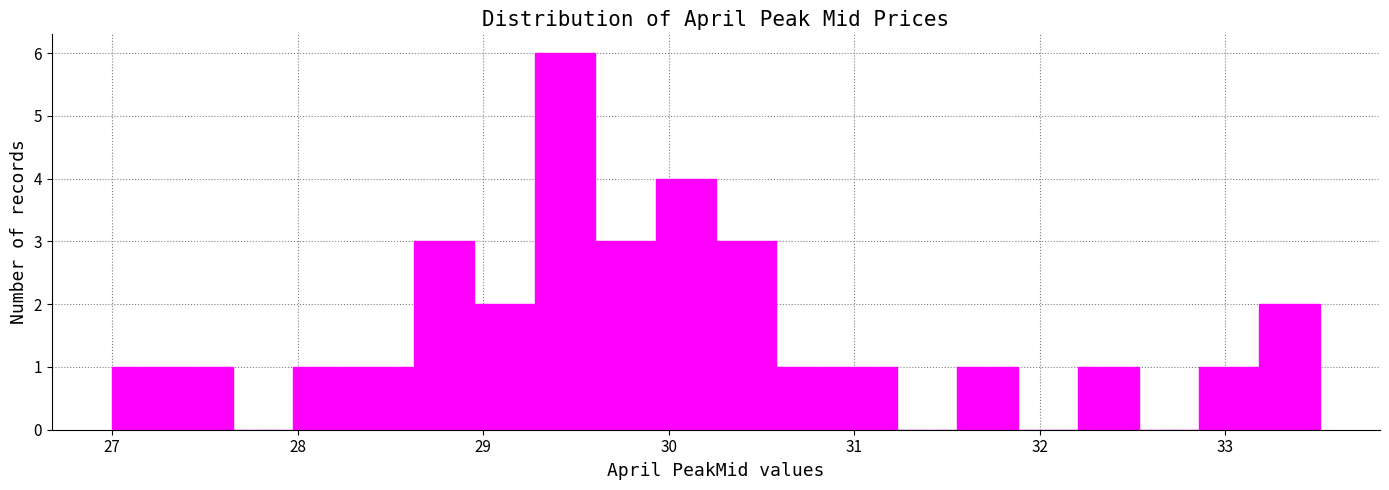

Read against the x-axis, roughly where is the centre of the tallest bar?

29.4